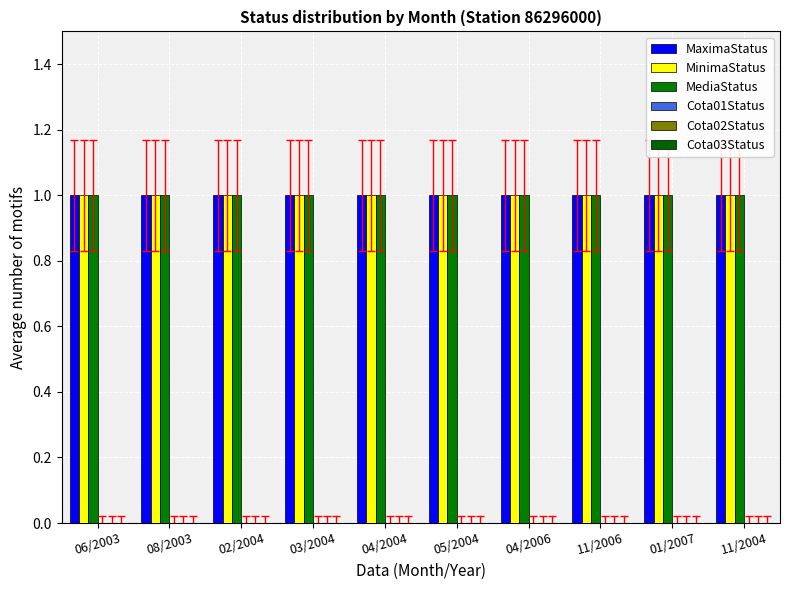

Between 03/2004 and 06/2003, which is larger?

03/2004